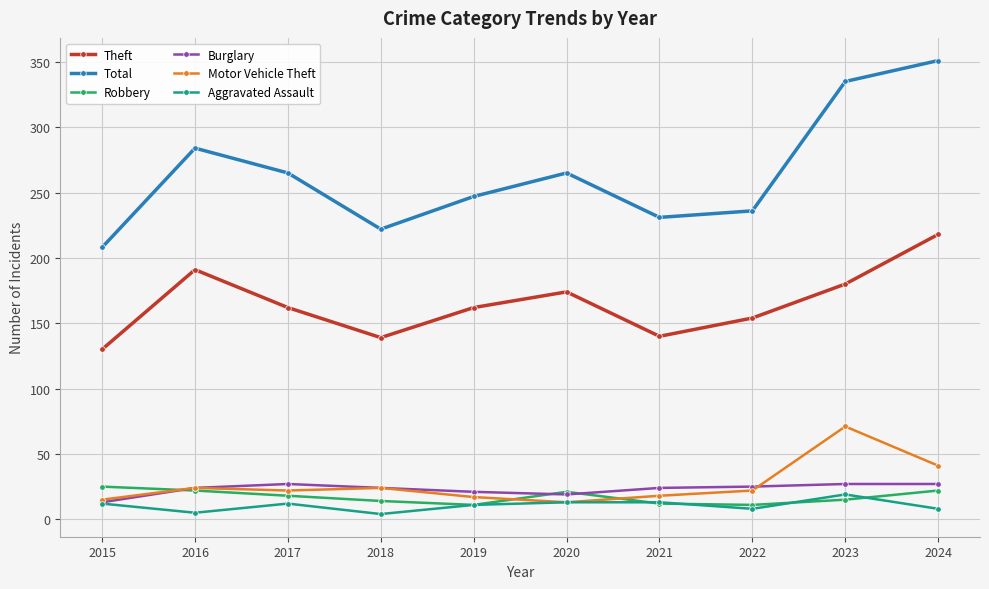

What is the difference between the highest and lowest values at 2017?

253